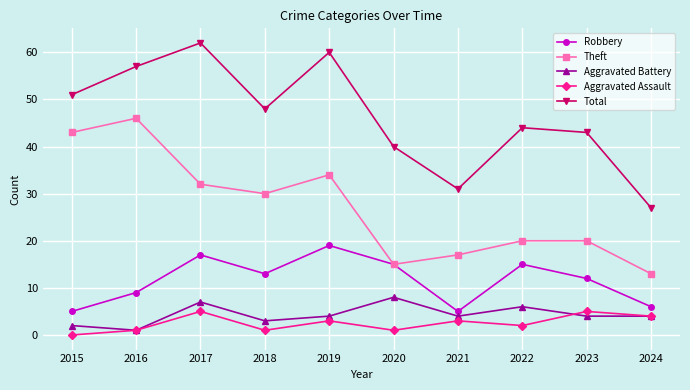

List the series in order of their peak value, highest first.

Total, Theft, Robbery, Aggravated Battery, Aggravated Assault